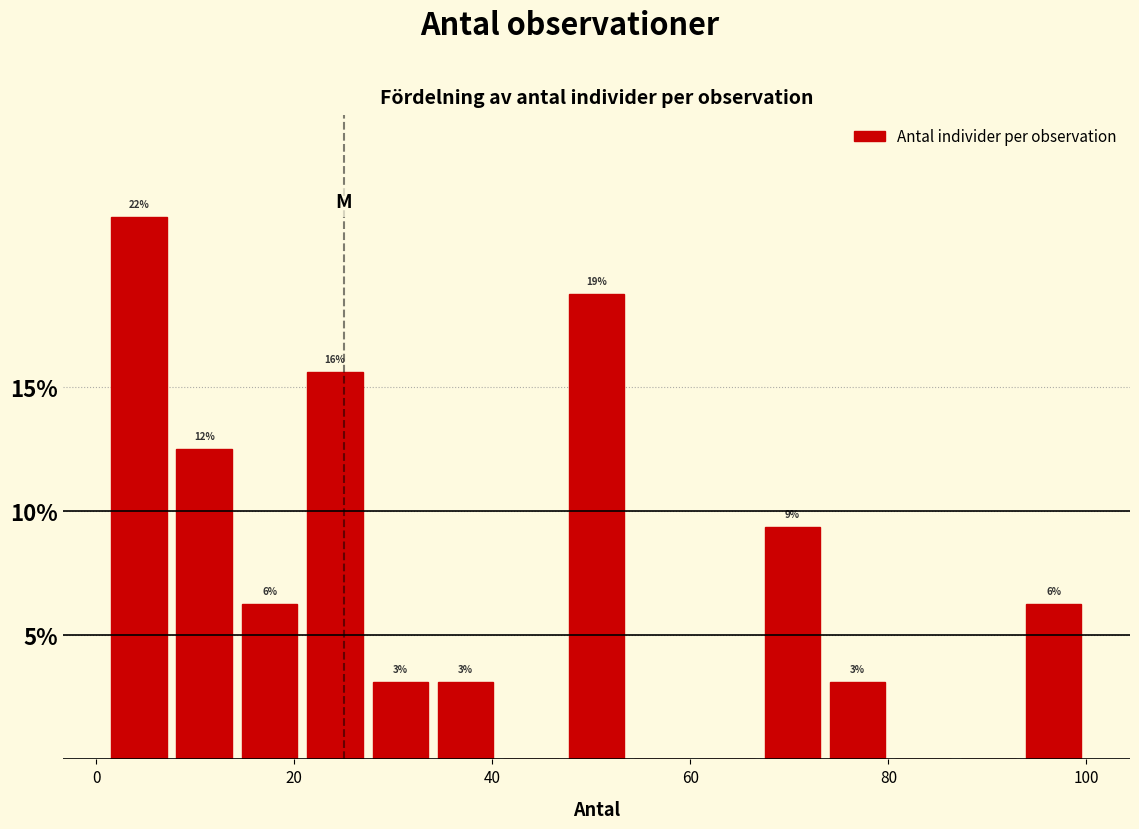

Around what value on the x-axis is the tallest bar? Give the approximate position of its centre, as read against the axis.

4